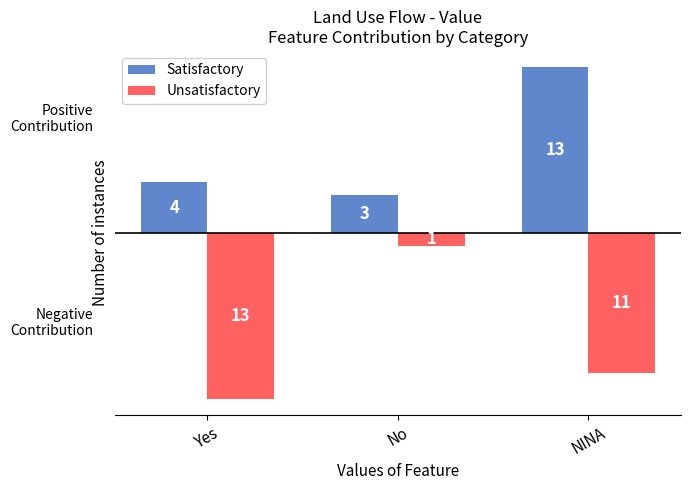

Does the chart contain stacked bars?

No